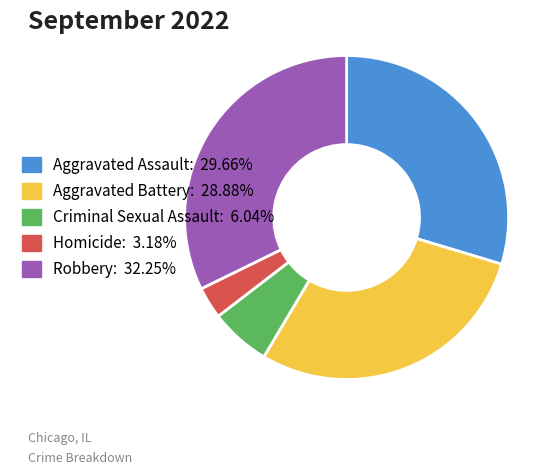

Which slice is the smallest?

Homicide